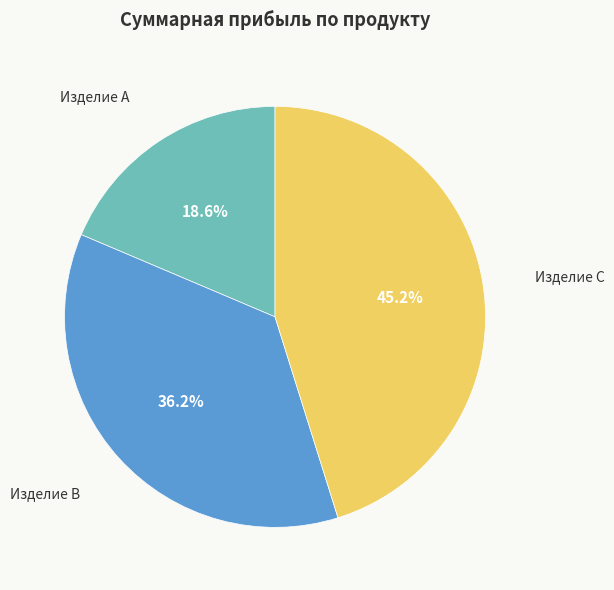

How many segments does this pie chart have?

3